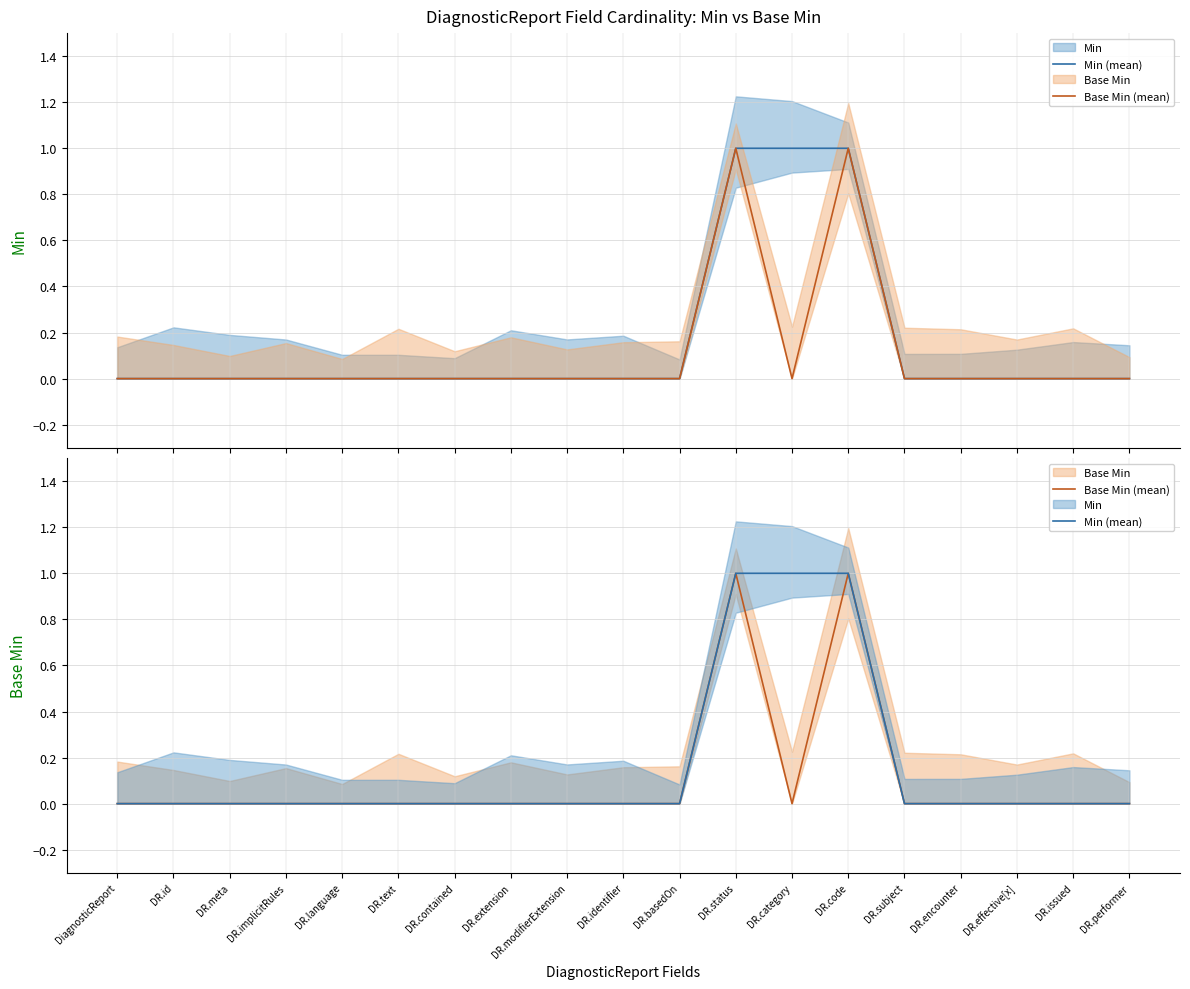

What position from the left is DR.performer?

19